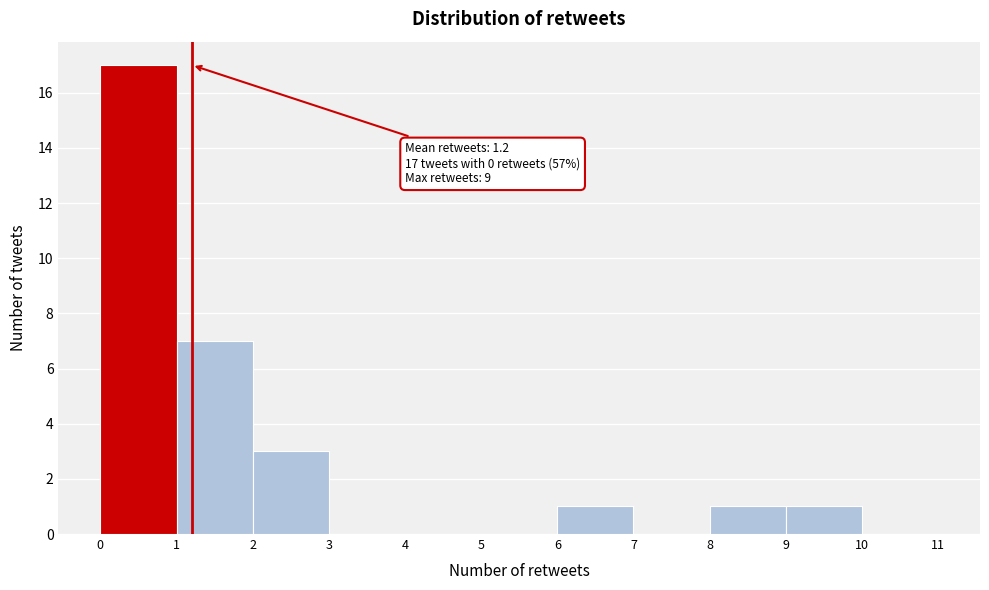

Over which range of the x-axis is the bar tallest?

0 to 1